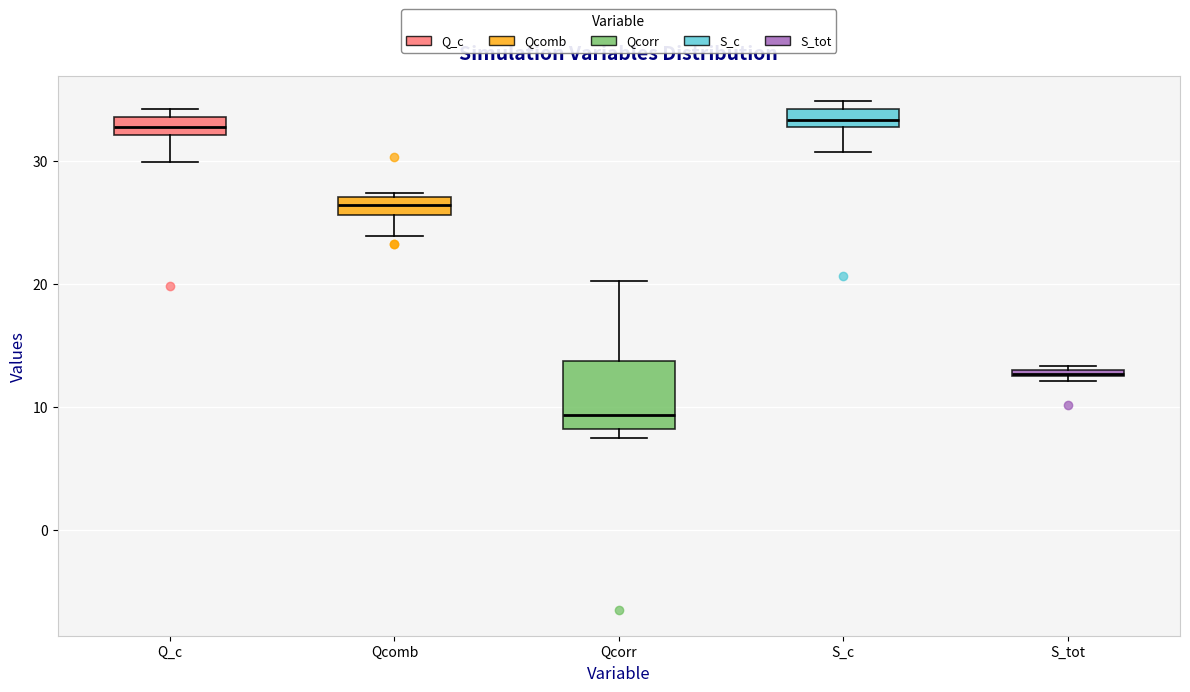

Comparing the boxes themselves (not the whiskers), which one is the tallest?

Qcorr